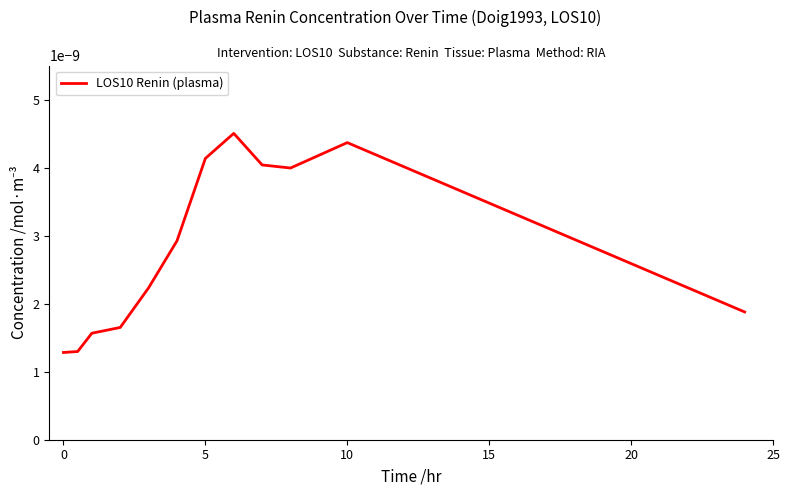

Does the chart display data point markers on the line(s)?

No